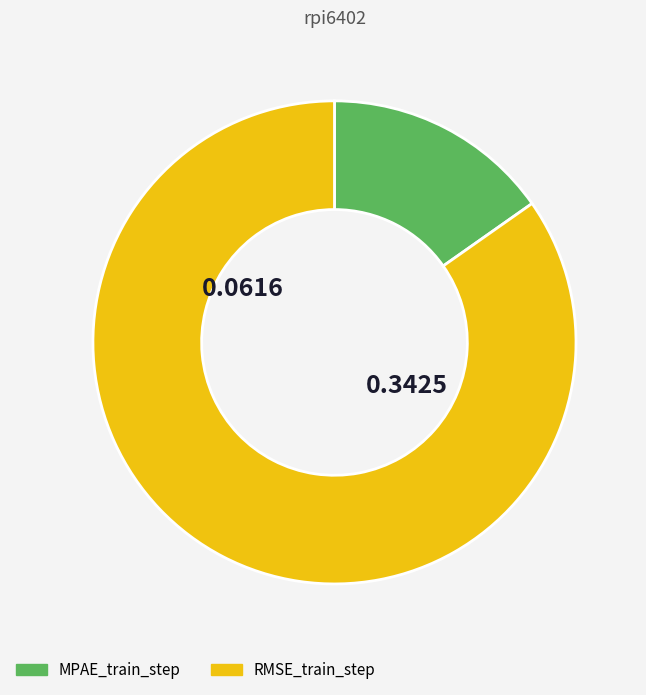

Is the sum of RMSE_train_step and MPAE_train_step greater than half?

Yes